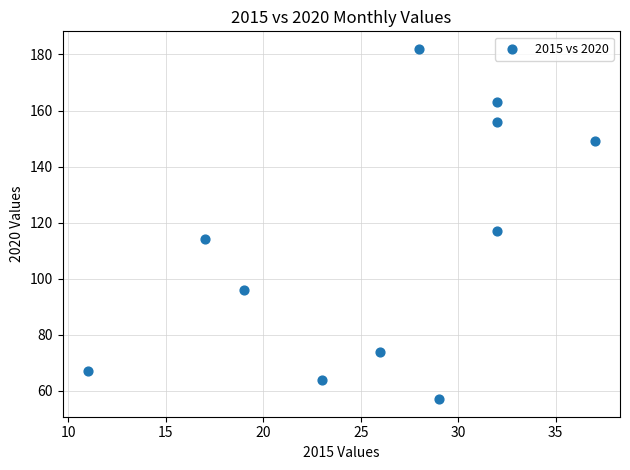

What Y value in the scatter plot is closest to 119?

117